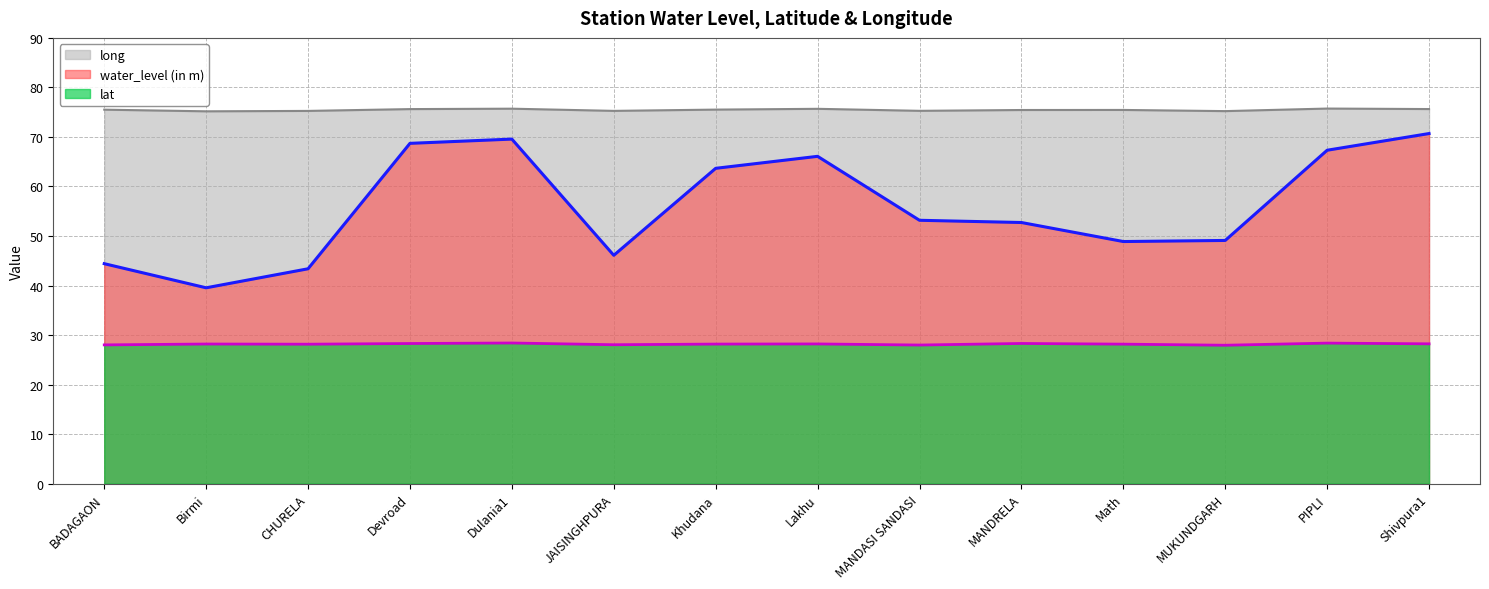

Rank the series by their maximum value, from highest to lowest.

long, water_level (in m), lat